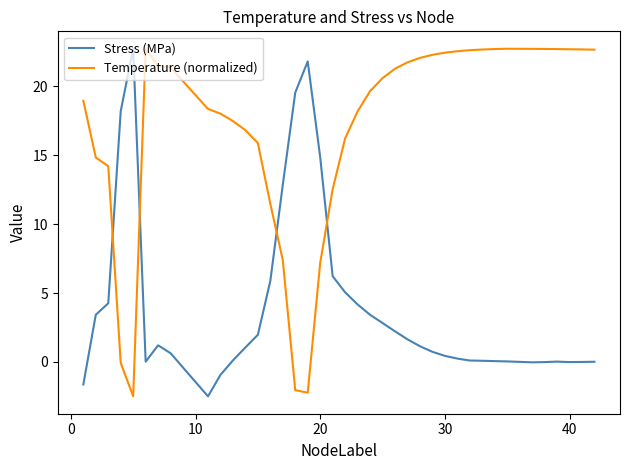

What is the maximum value shown in the chart?

22.7